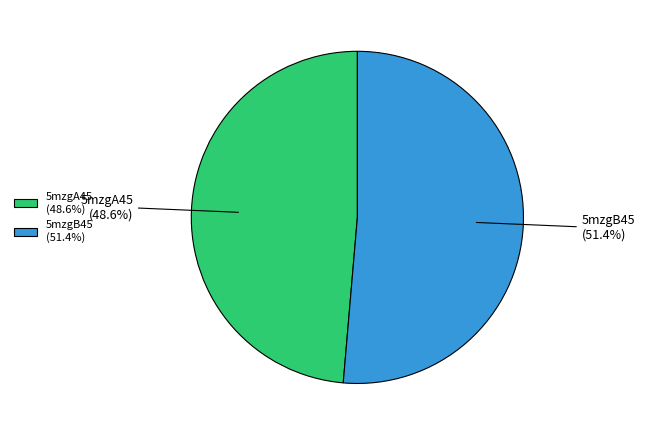

What is the smallest slice in the pie chart?

5mzgA45